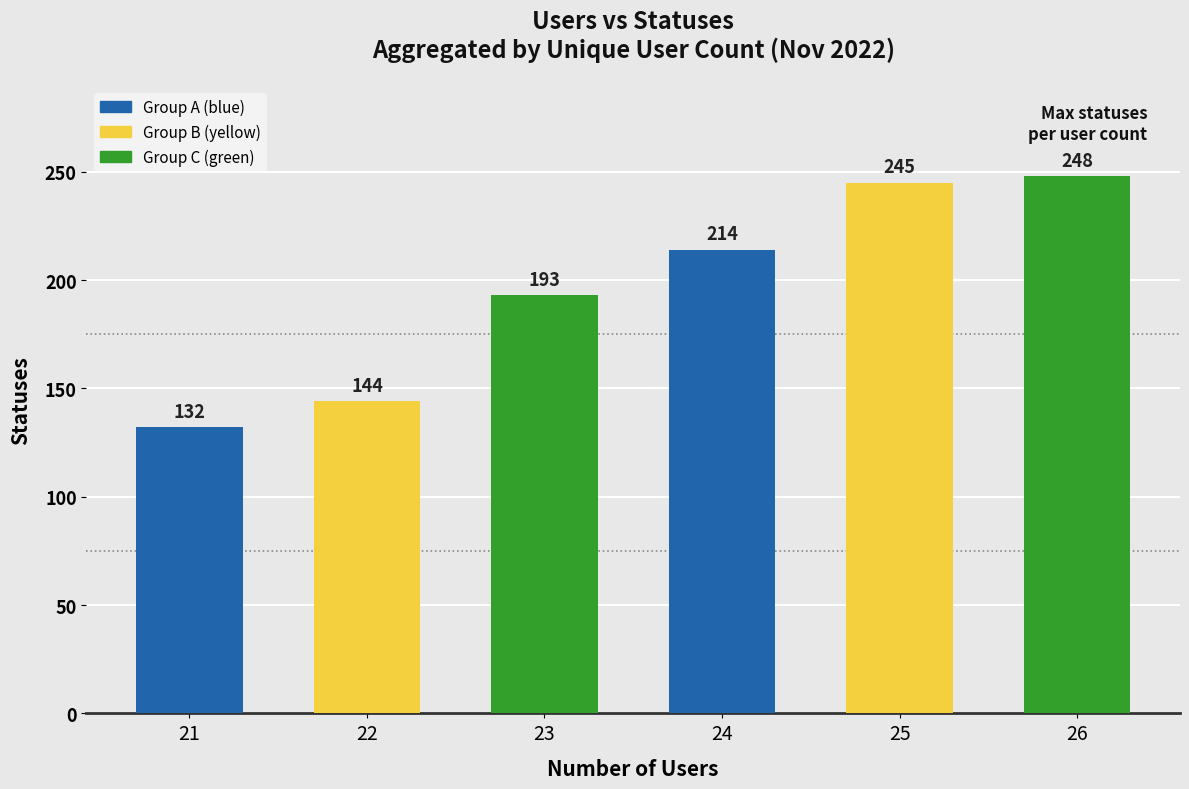

Rank the categories by value from lowest to highest.

21, 22, 23, 24, 25, 26